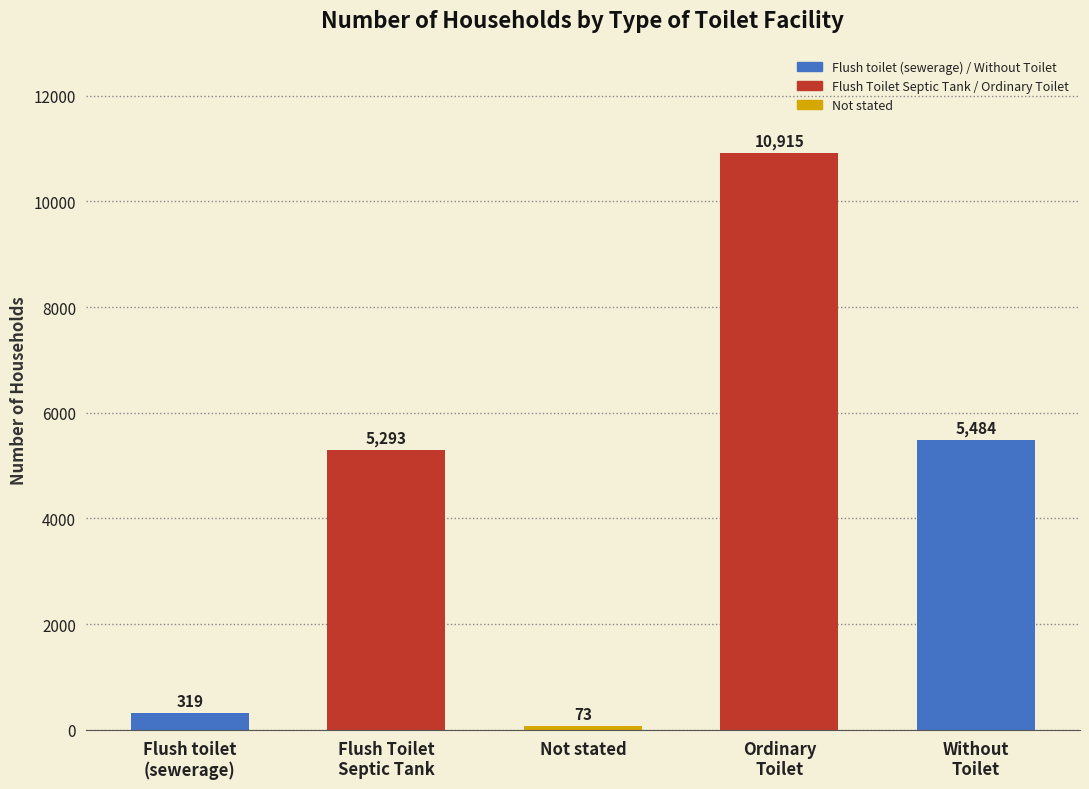

What position from the right is Flush Toilet
Septic Tank?

4